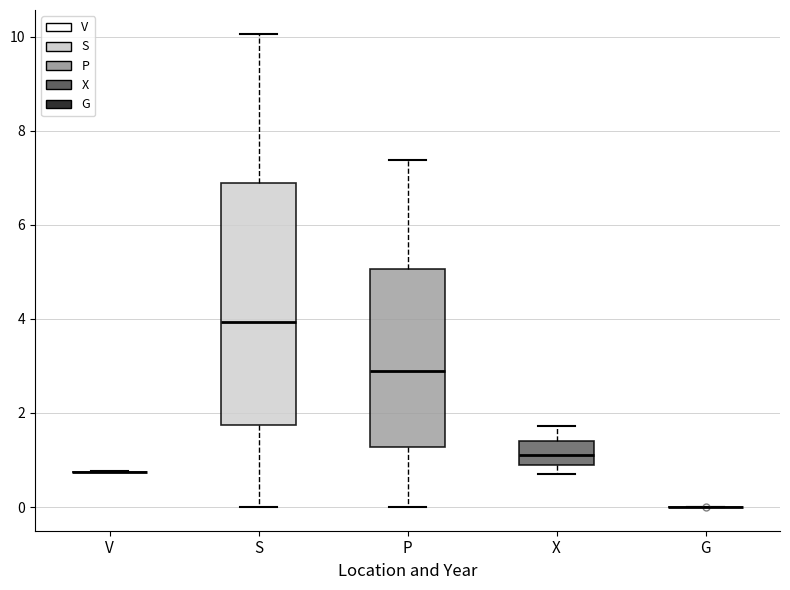

Reading left to right, read every box against the y-axis: the position of its median line, the range the box covers, and the ends of its whiskers. The values are not printed on the chart, so give them approximately, as read against the axis.

V: box collapsed to a line at 0.8, whiskers 0.8 to 0.8
S: median 4.0, box 1.8 to 6.8, whiskers 0.0 to 10.0
P: median 2.8, box 1.2 to 5.0, whiskers 0.0 to 7.4
X: median 1.2, box 0.8 to 1.4, whiskers 0.8 (just below the box's lower edge) to 1.8
G: box collapsed to a line at 0.0, whiskers 0.0 to 0.0